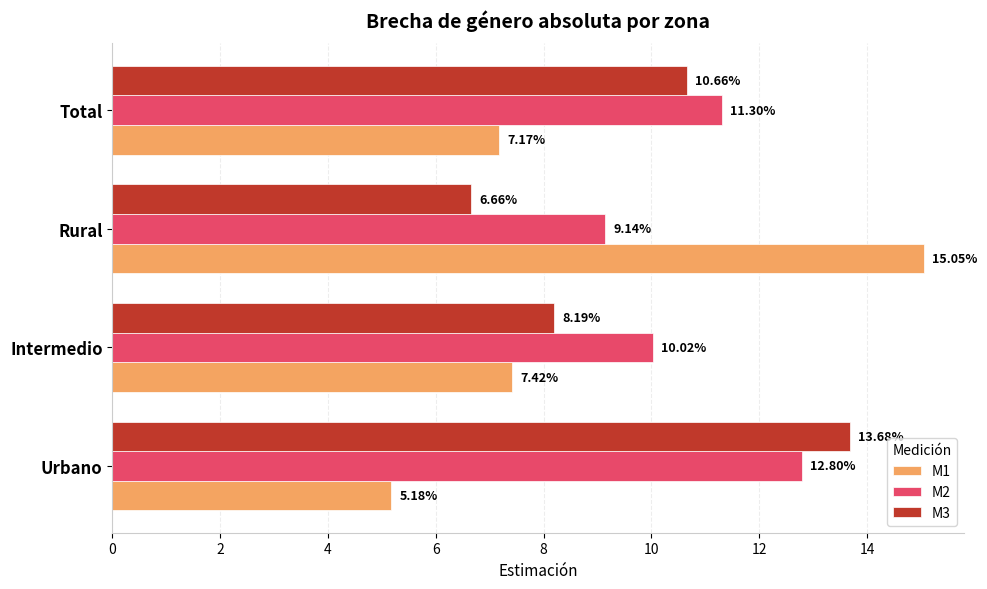

Which series has the largest total across all categories?

M2